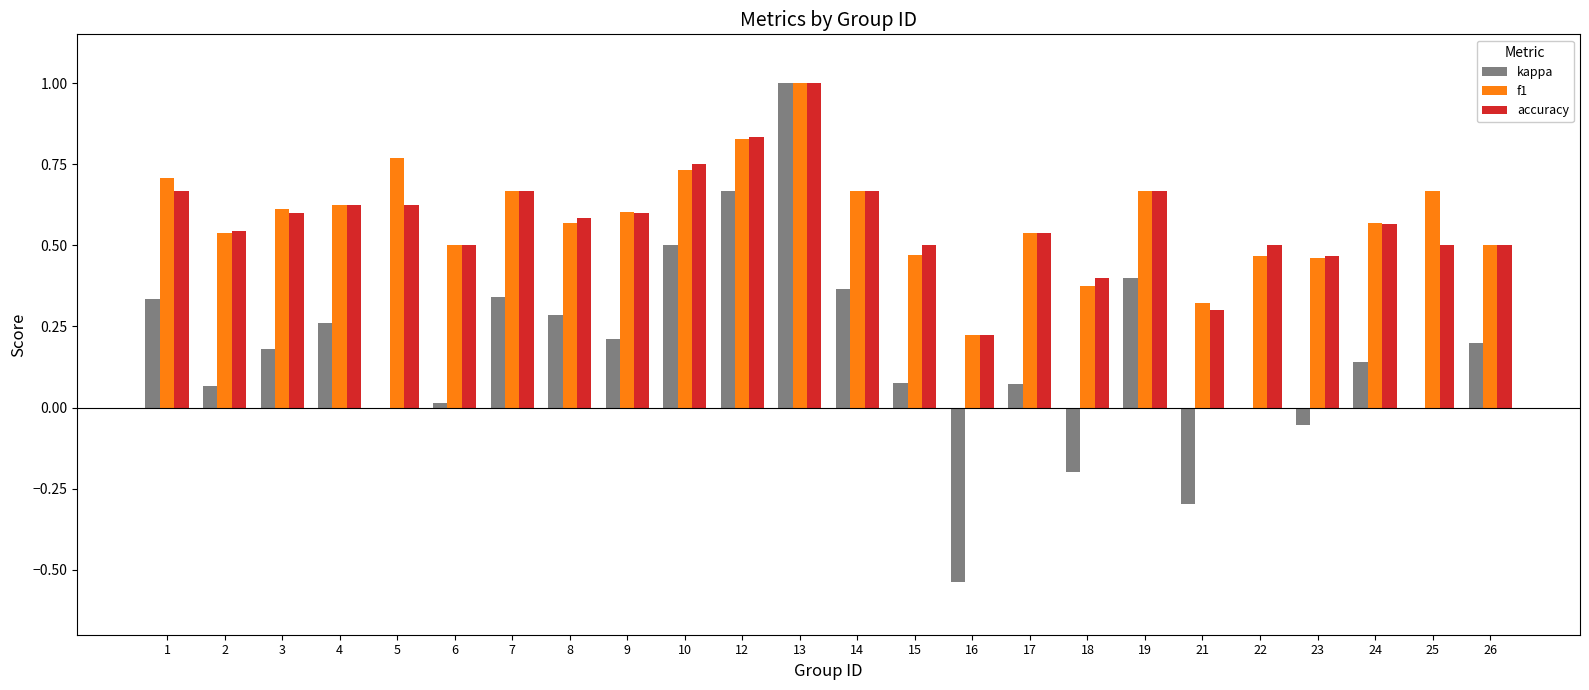

What is the total value across all series at 5?

1.4